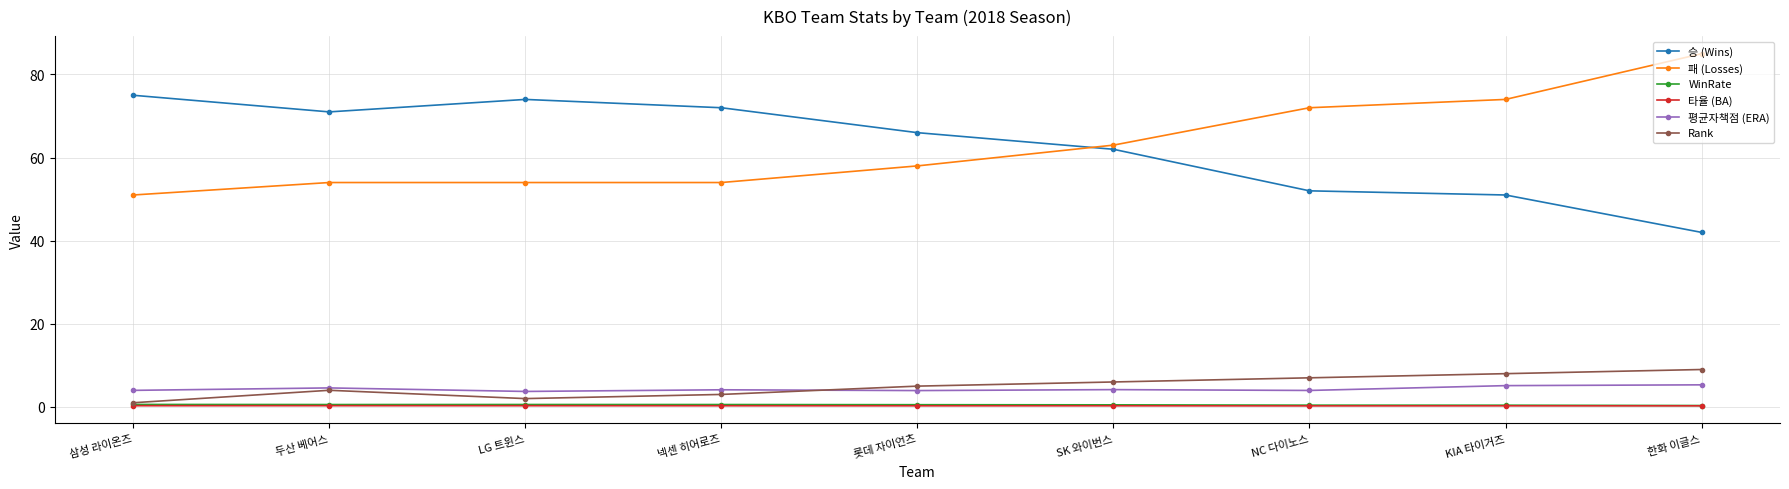

What is the total value across all series at SK 와이번스?

135.9